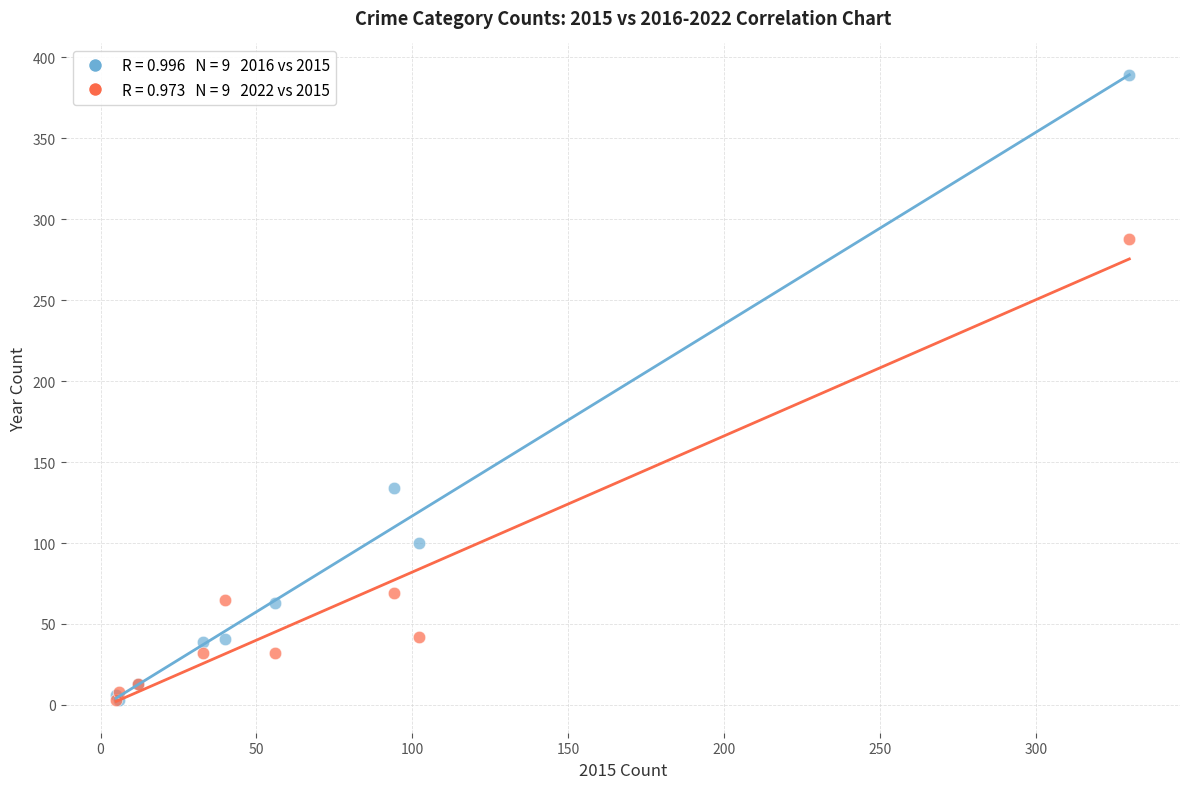

Across all series, what Y value is closest to 196?

134